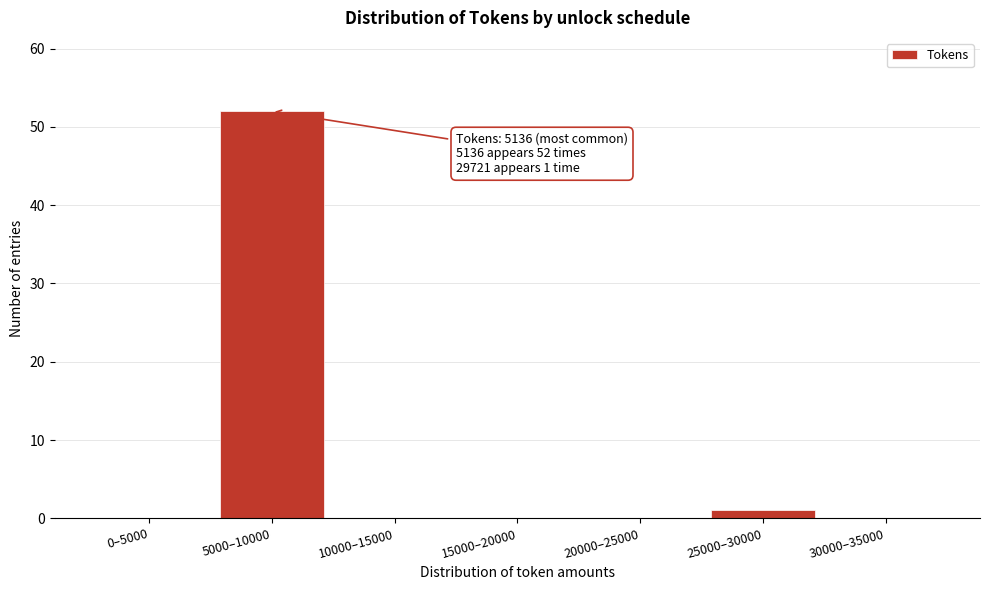

Reading left to right, extract all data points from this chart.

0–5000=0	5000–10000=52	10000–15000=0	15000–20000=0	20000–25000=0	25000–30000=1	30000–35000=0